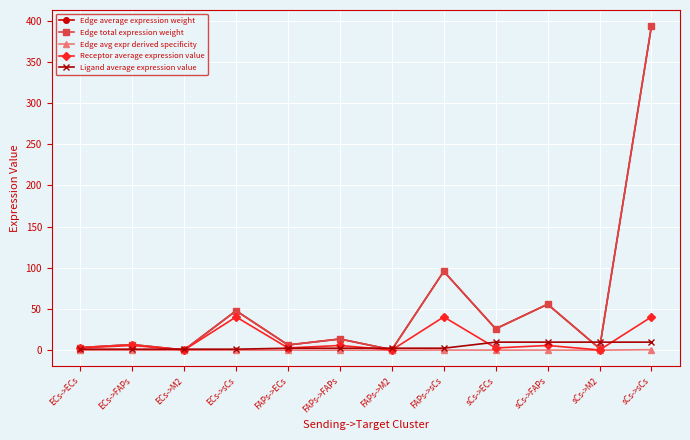

Does the chart have visible grid lines?

Yes